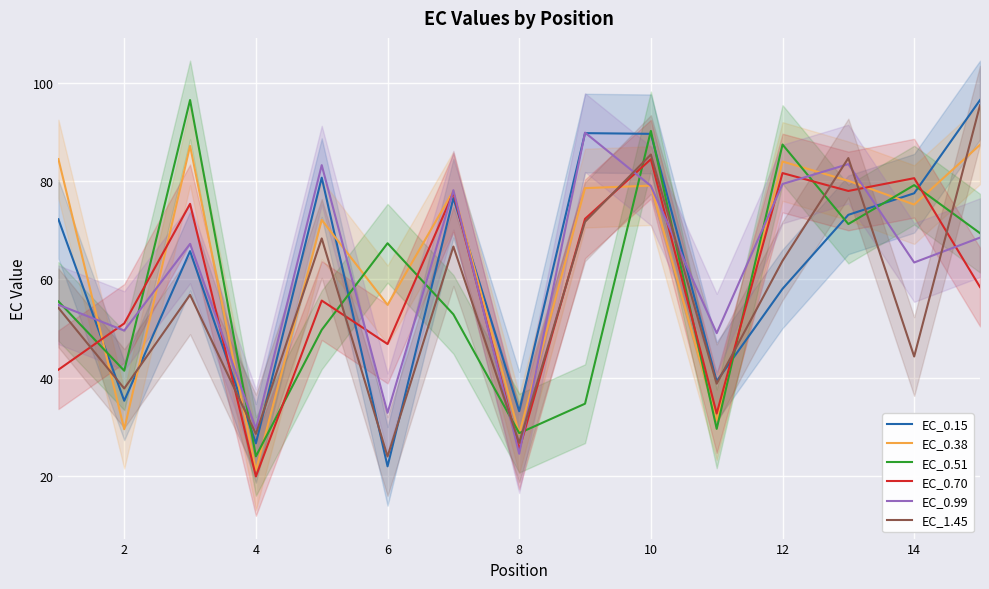

True or false: EC_0.51 and EC_1.45 intersect in this chart.

True